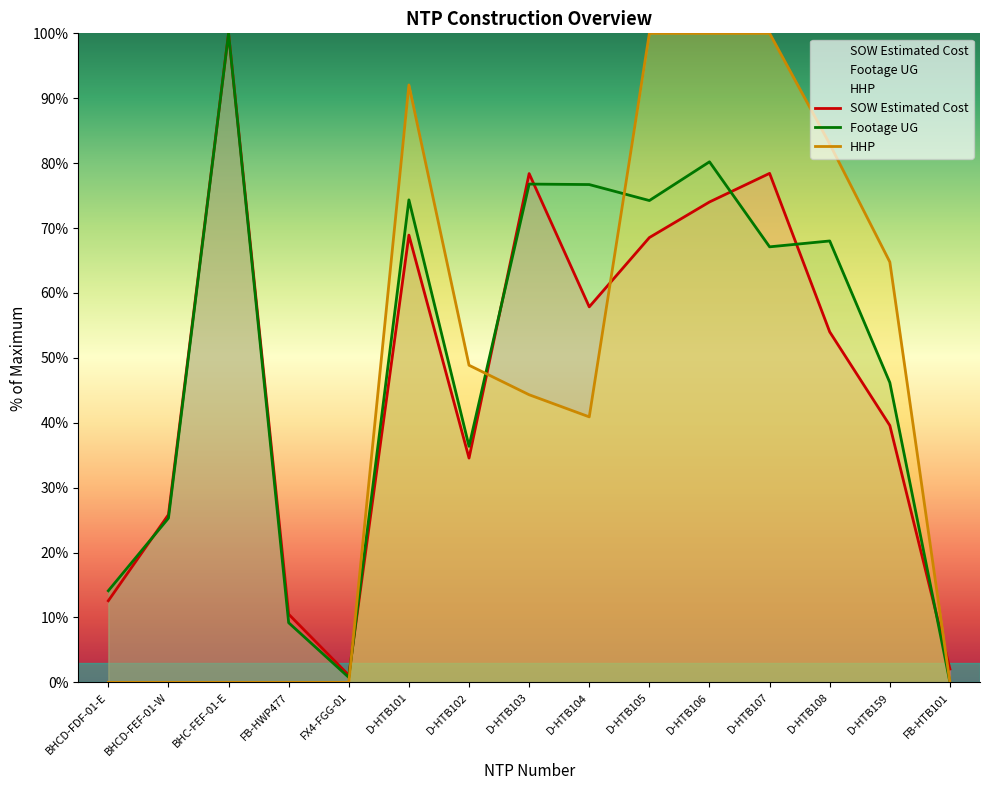

How many lines are shown in the chart?

3